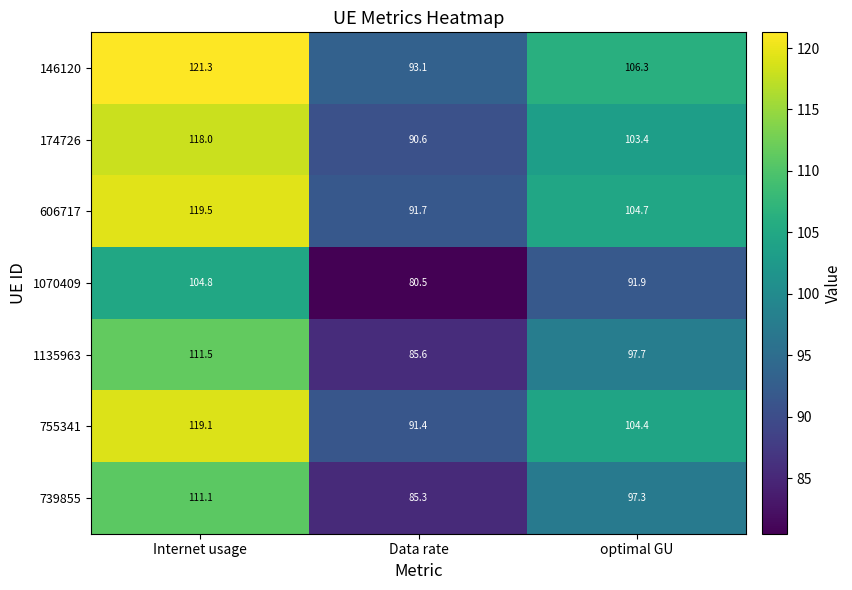

The 739855 series shows 128.1 at Data rate. True or false?

False